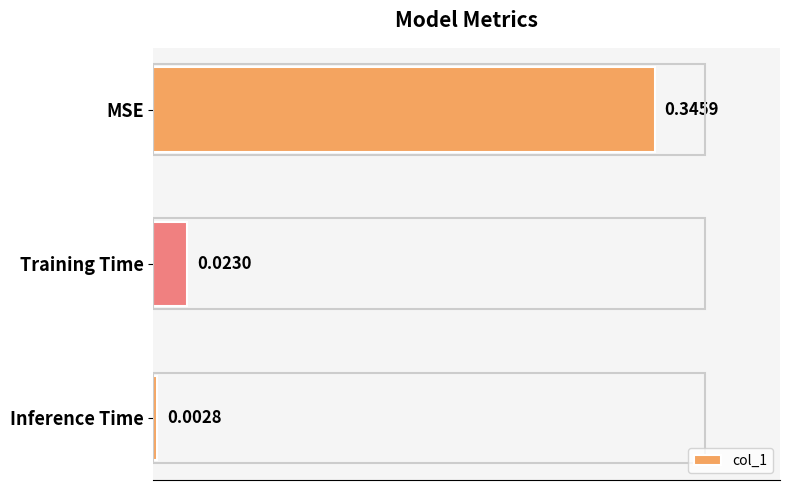

List the labels in order of value, largest first.

MSE, Training Time, Inference Time